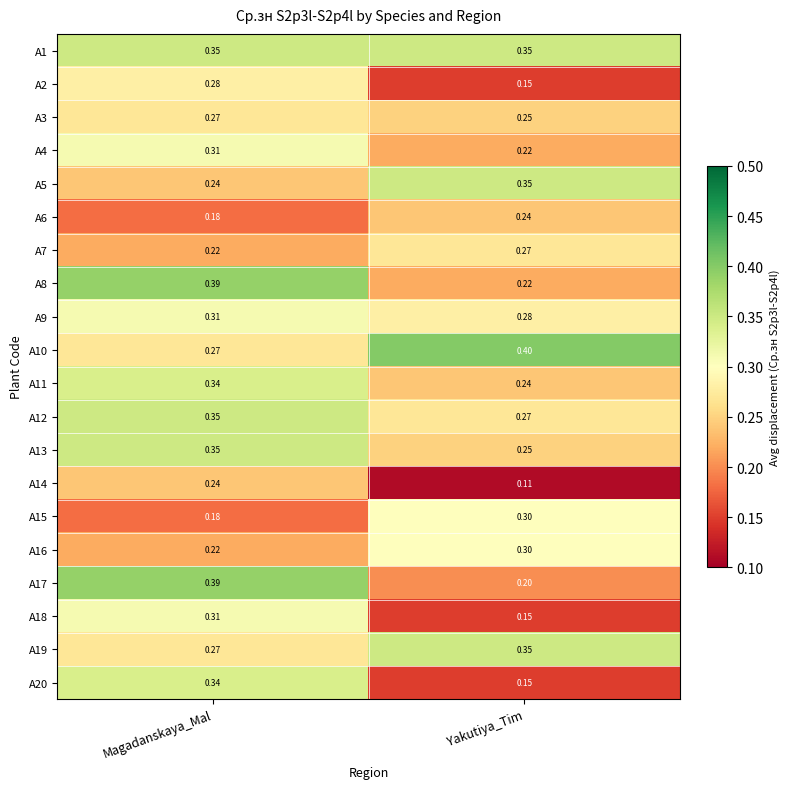

Is the value of A12 at Magadanskaya_Mal greater than the value of A8 at Magadanskaya_Mal?

No